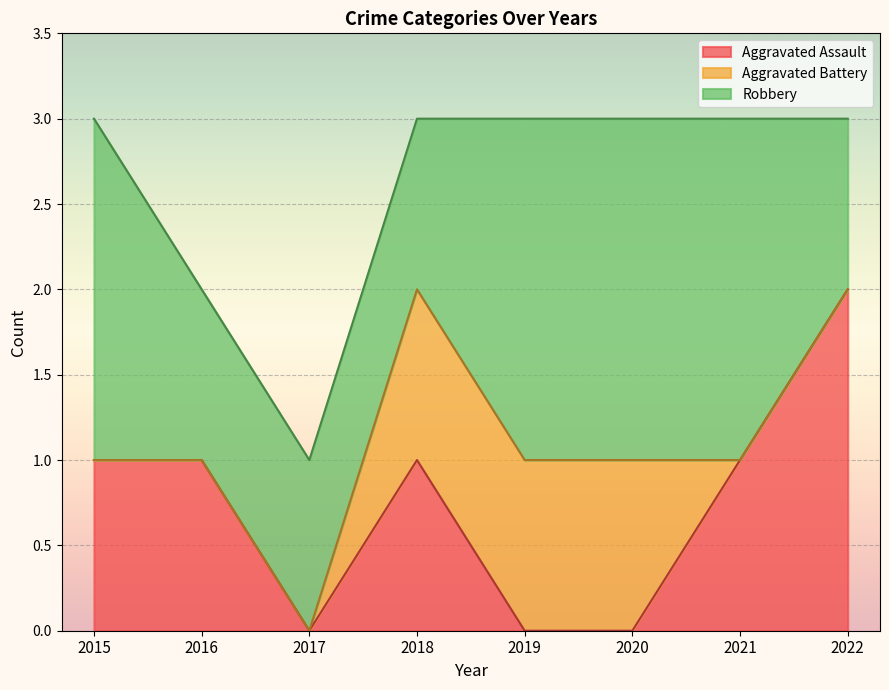

Which series has the largest total across all categories?

Robbery